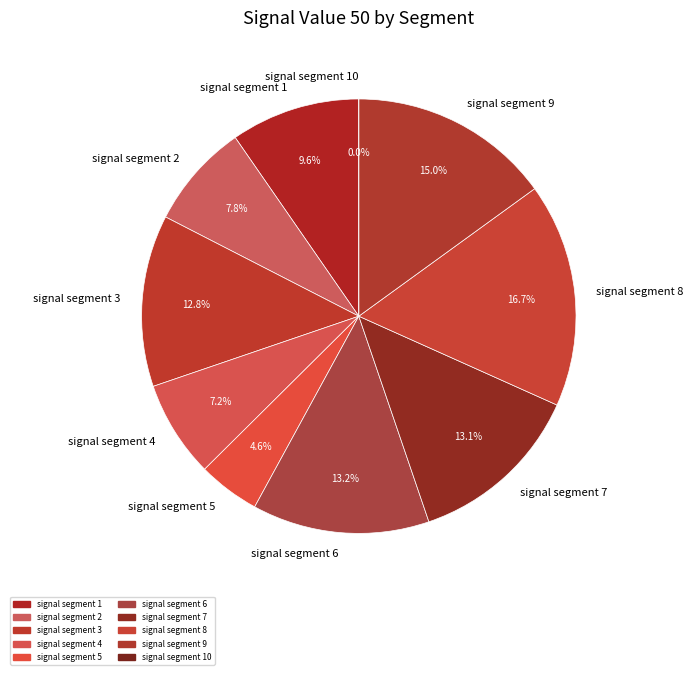

What percentage is the signal segment 2 slice, to the nearest percent?

8%